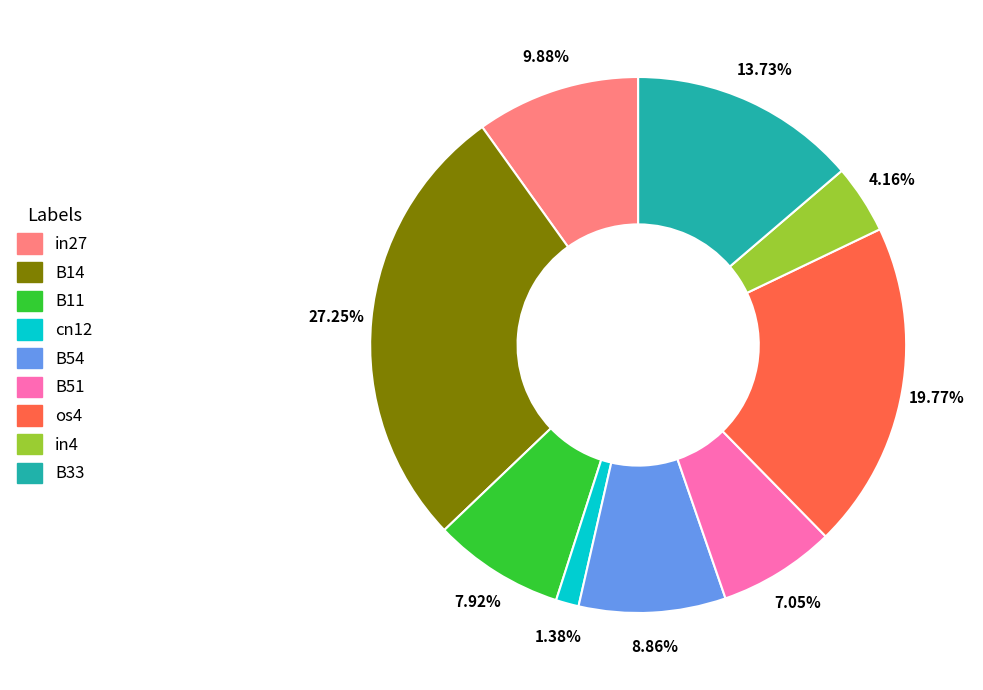

To the nearest percent, what percentage of the pie is in4?

4%